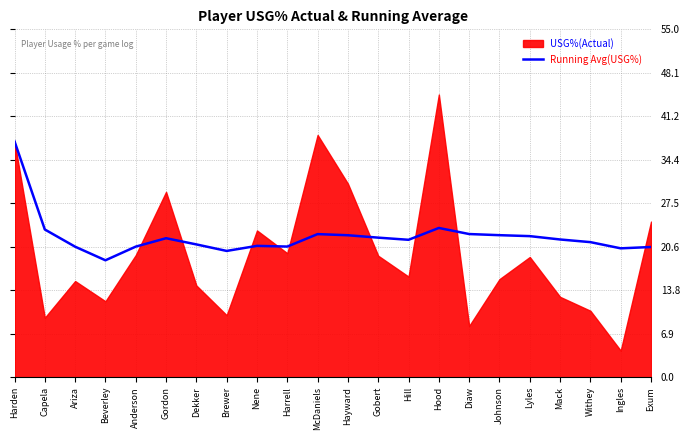

What is the maximum value for Running Avg(USG%)?

37.3